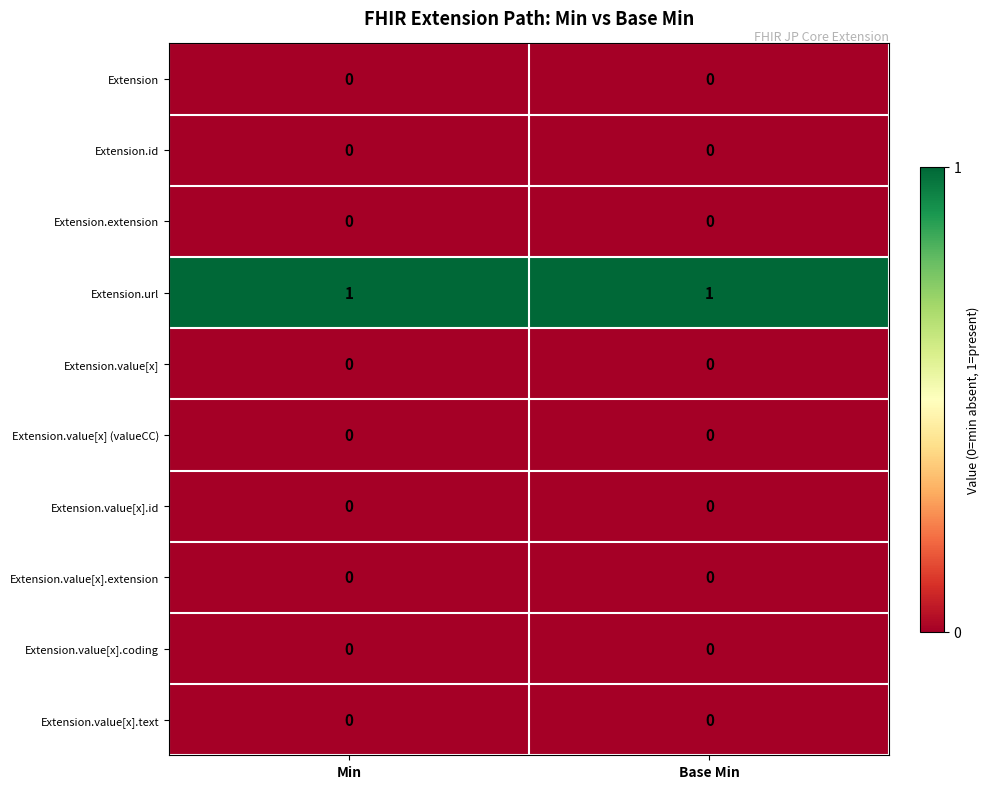

Reading left to right, transcribe all the data shown in this chart.

Extension: Min=0	Base Min=0
Extension.id: Min=0	Base Min=0
Extension.extension: Min=0	Base Min=0
Extension.url: Min=1	Base Min=1
Extension.value[x]: Min=0	Base Min=0
Extension.value[x] (valueCC): Min=0	Base Min=0
Extension.value[x].id: Min=0	Base Min=0
Extension.value[x].extension: Min=0	Base Min=0
Extension.value[x].coding: Min=0	Base Min=0
Extension.value[x].text: Min=0	Base Min=0